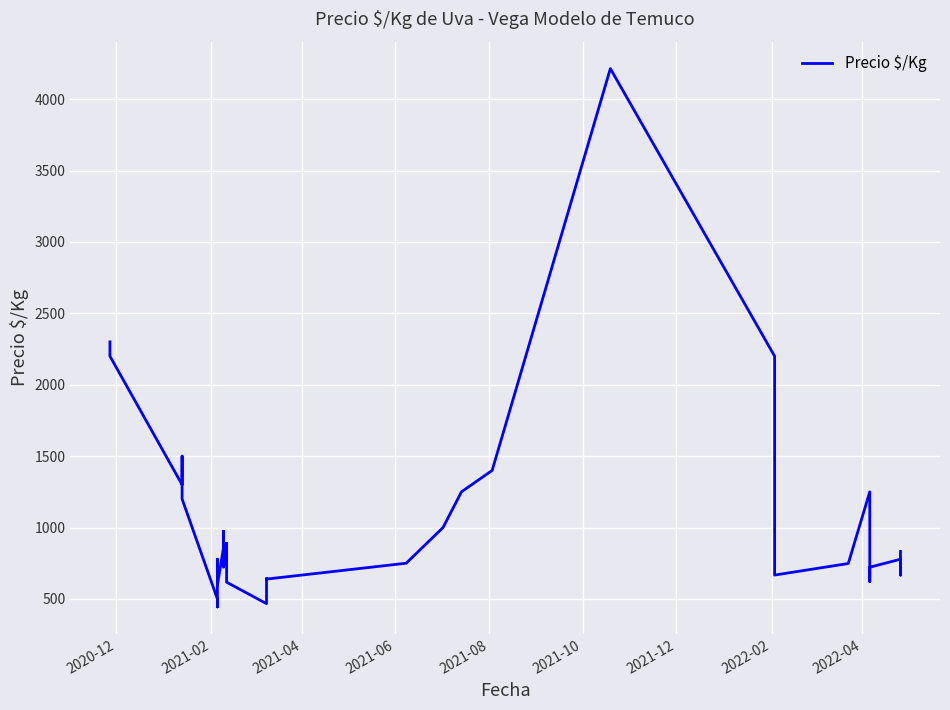

Is it true that the value at 10 is 1283?

False